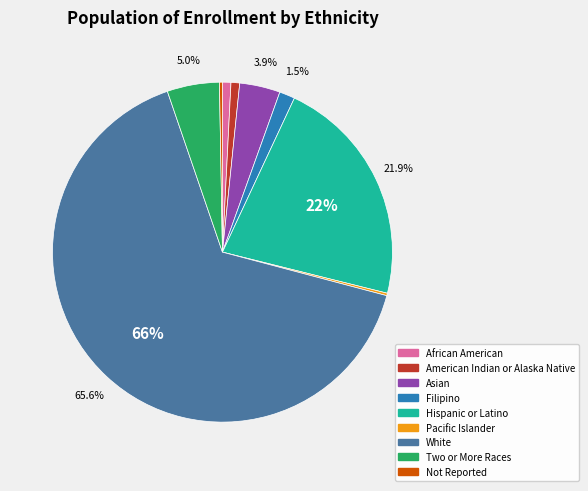

To the nearest percent, what is the difference between the largest and smallest slice percentages?

65%